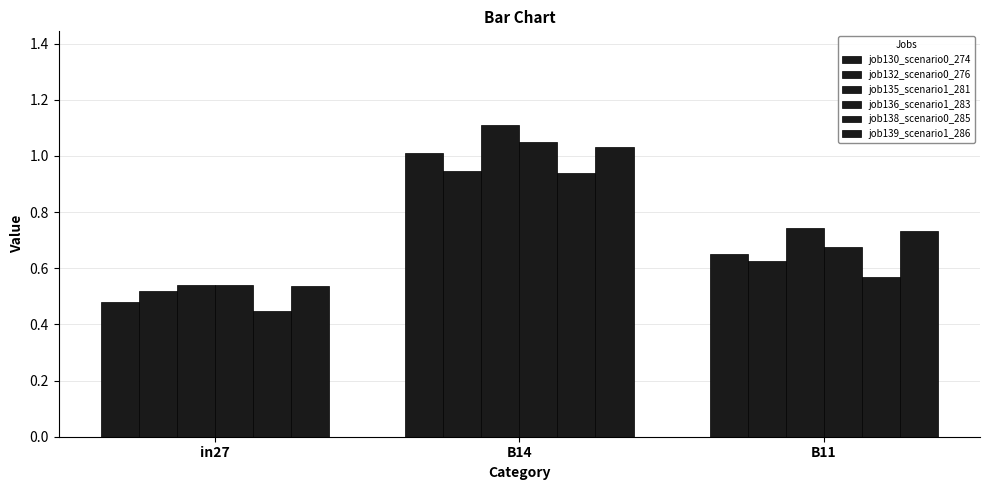

Reading right to left, extract all data points from this chart.

job130_scenario0_274: 0.6	1.0	0.5
job132_scenario0_276: 0.6	0.9	0.5
job135_scenario1_281: 0.7	1.1	0.5
job136_scenario1_283: 0.7	1.0	0.5
job138_scenario0_285: 0.6	0.9	0.4
job139_scenario1_286: 0.7	1.0	0.5